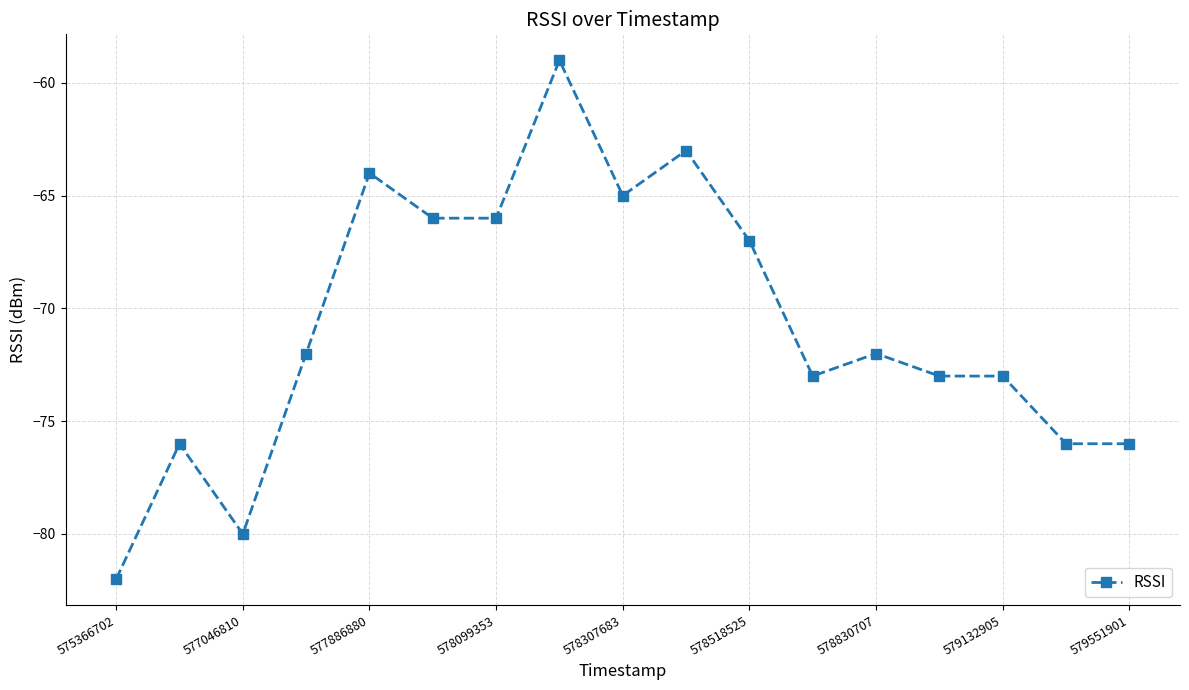

What is the difference between the second highest and minimum values?

19